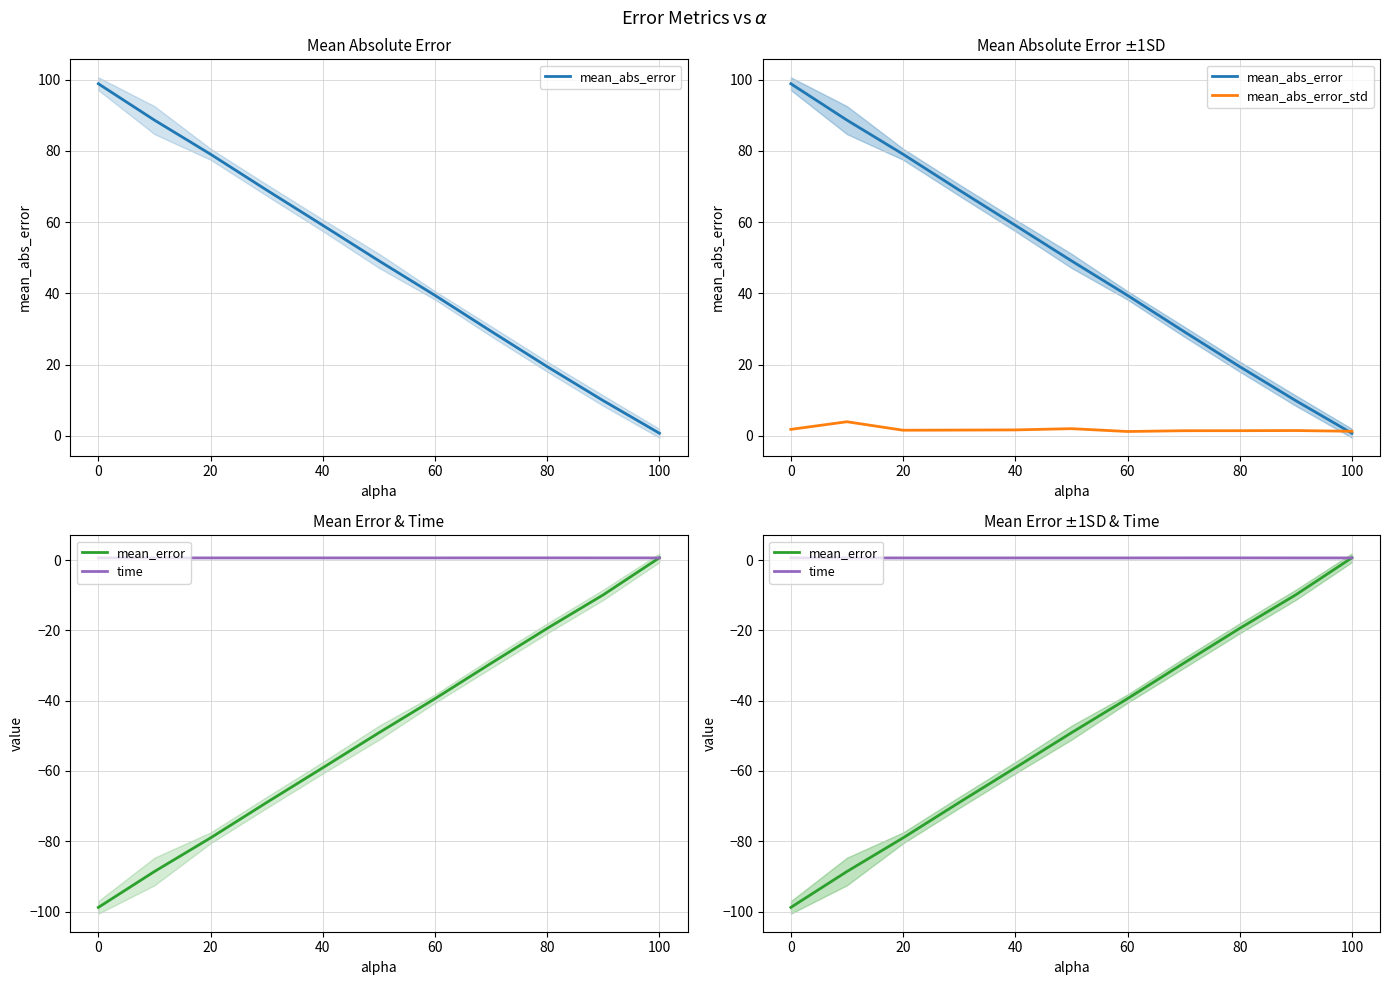

What is the average value of the time series?

0.7